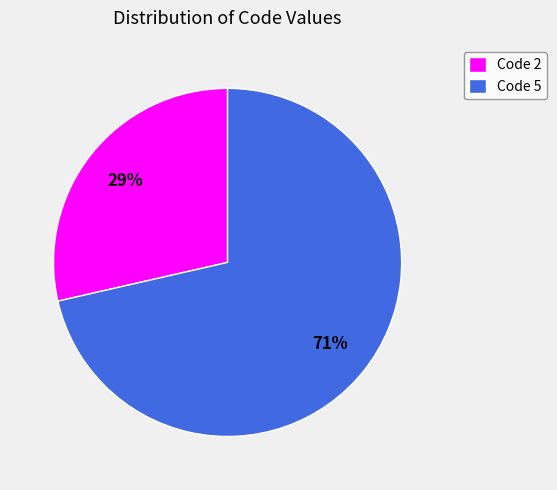

To the nearest percent, what is the average slice percentage?

50%